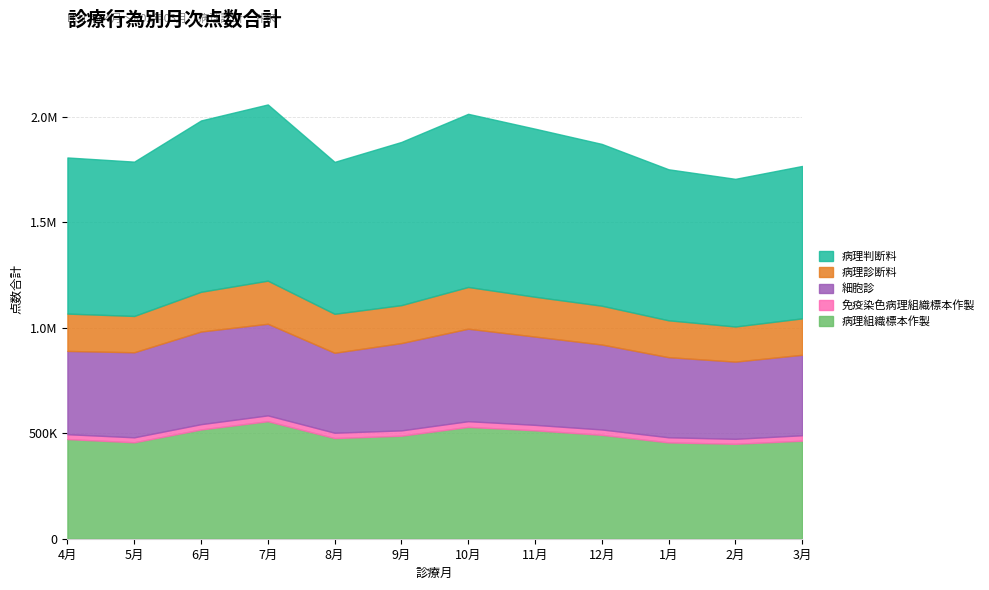

What is the label of the 2nd point from the left?

5月